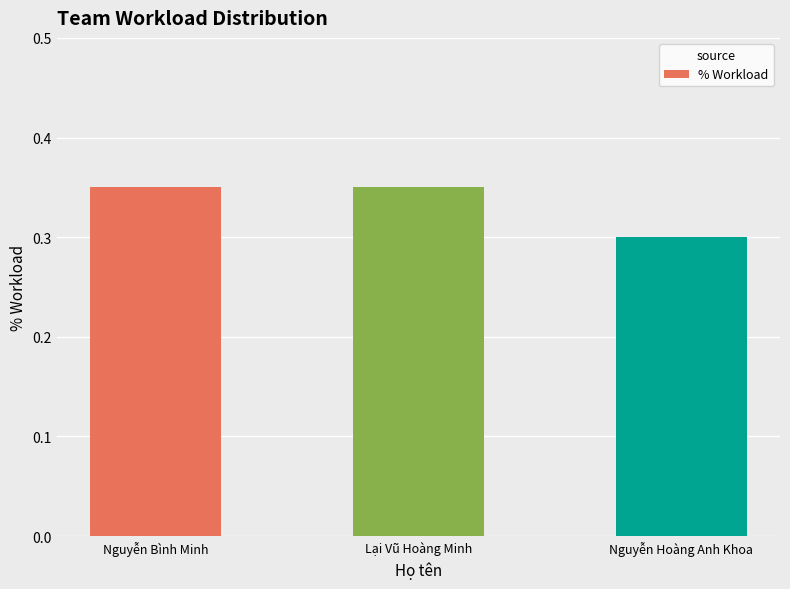

The value at Lại Vũ Hoàng Minh is 0.3. True or false?

True